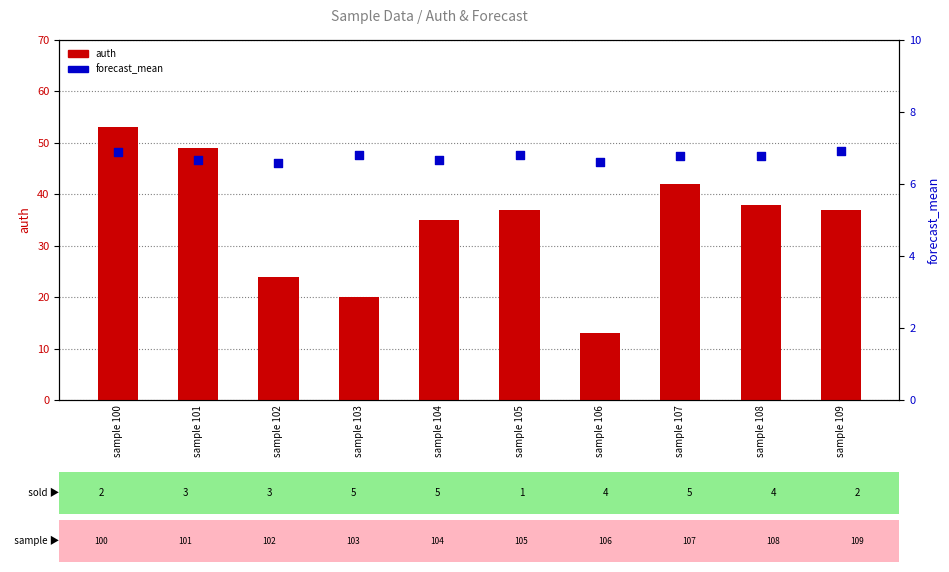

Which series has the widest spread of Y values?

auth